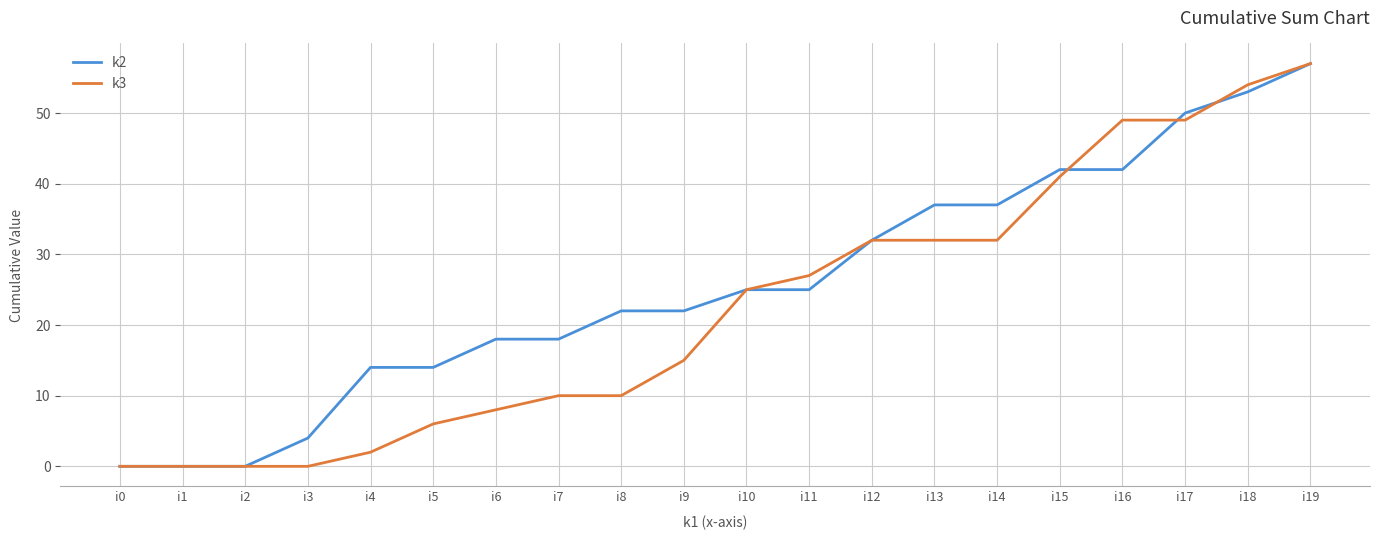

At which category is the sum across all series the highest?

i19